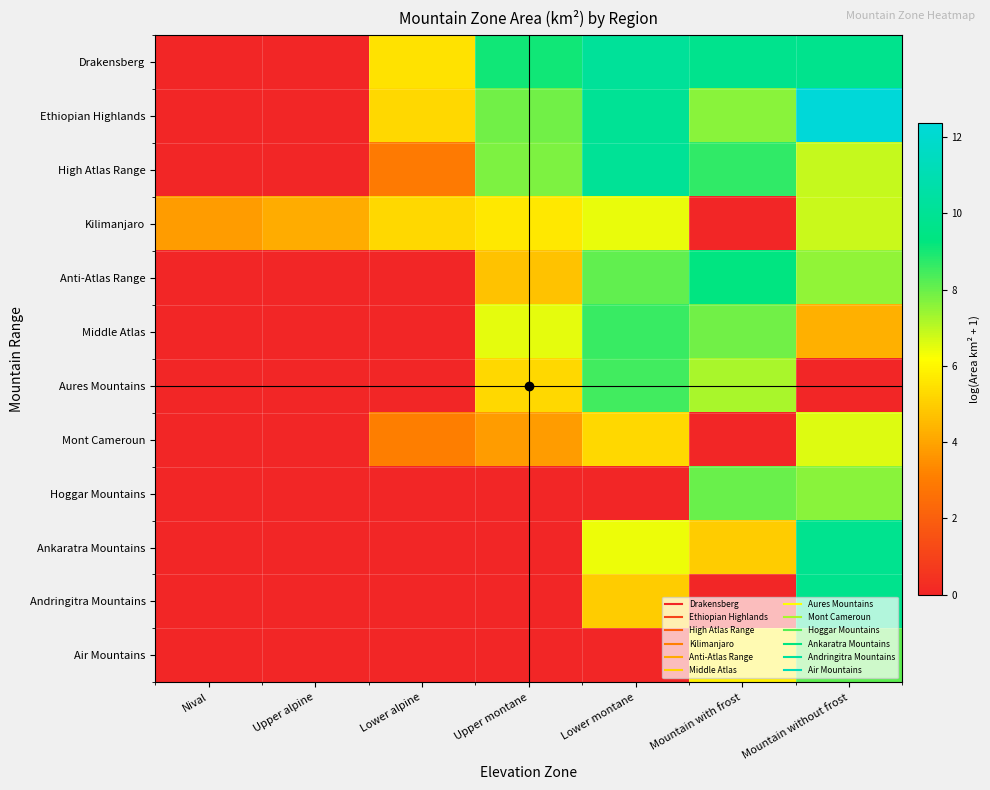

Which has a higher value, Upper montane or Mountain without frost?

Mountain without frost